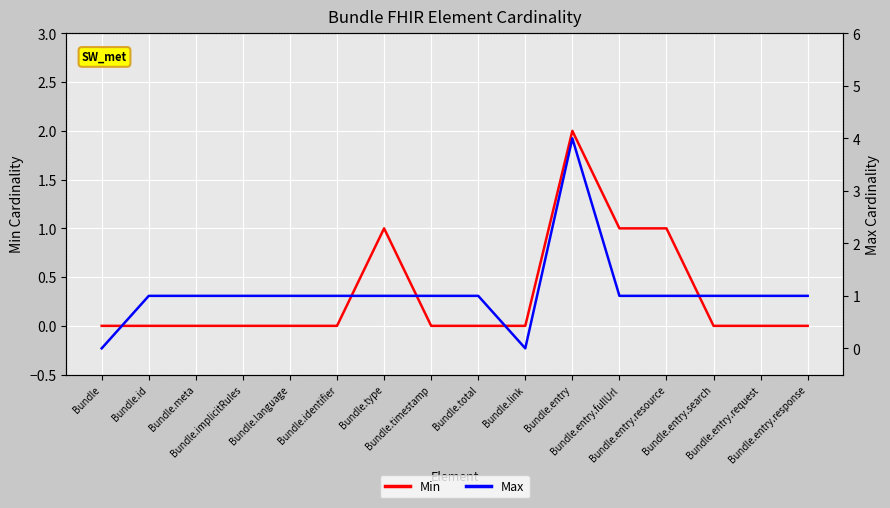

Where is Min nearest to the value 1?

Bundle.type